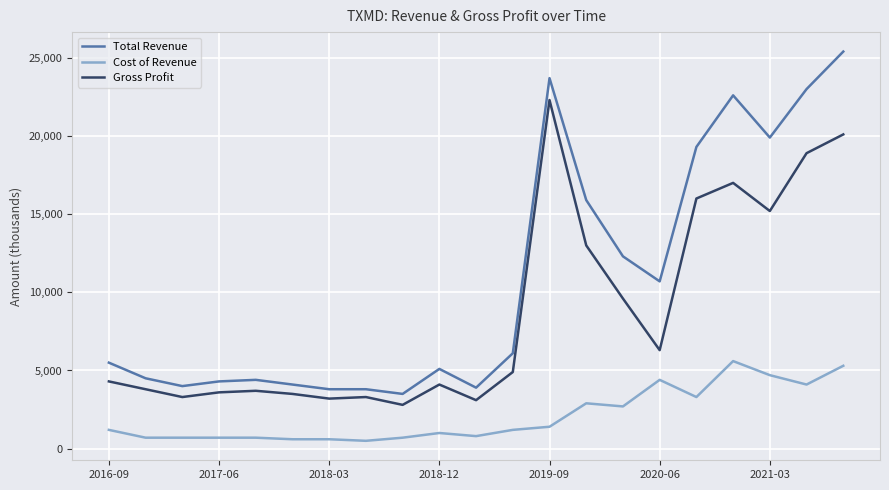

True or false: Cost of Revenue and Gross Profit intersect in this chart.

False